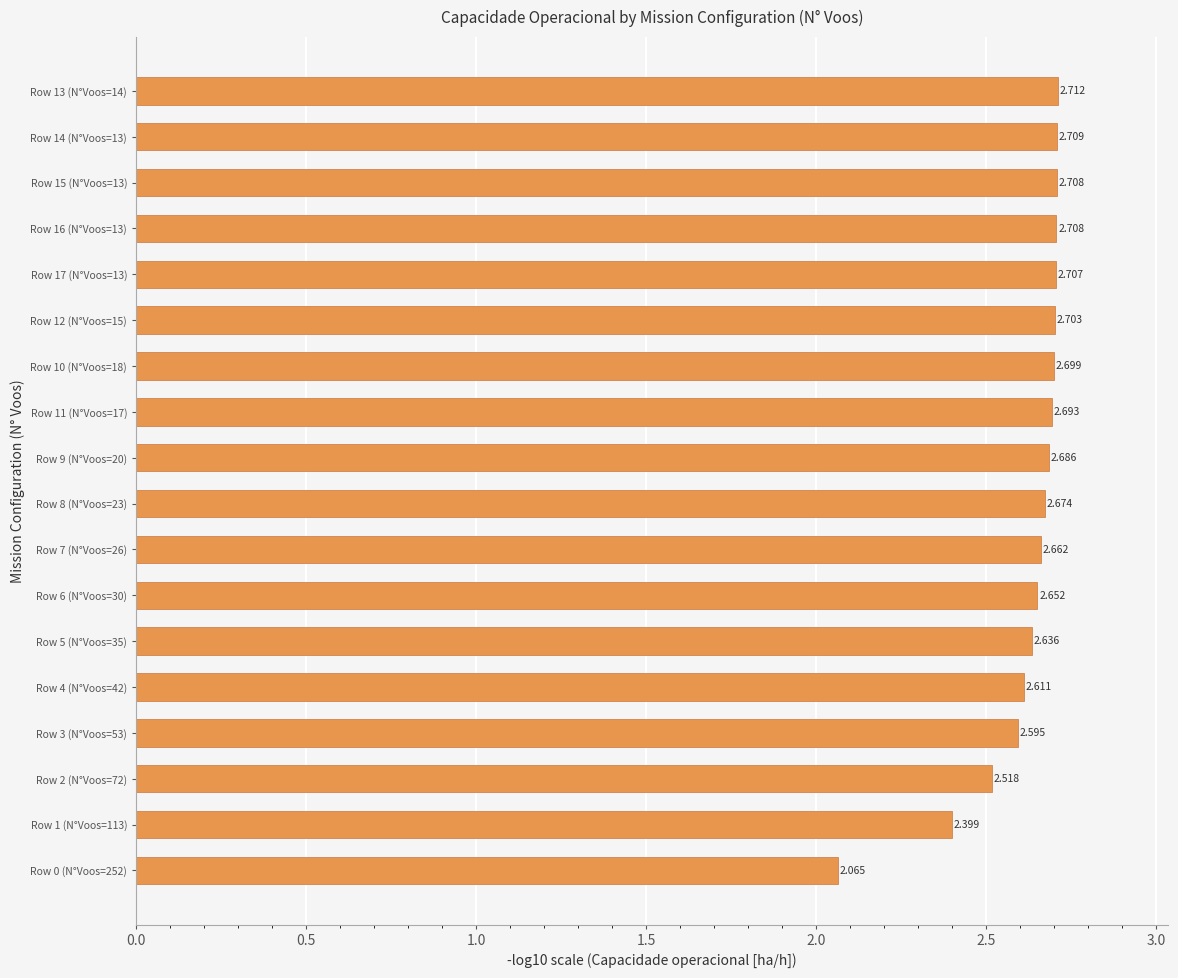

Does the chart contain any negative values?

No